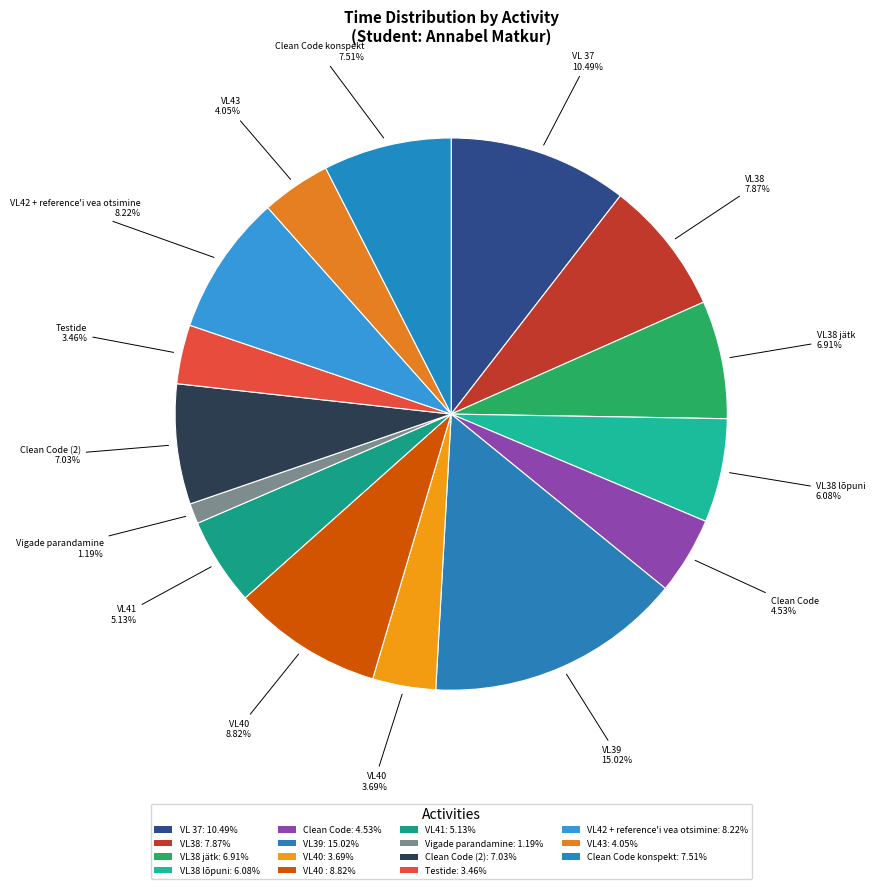

How many segments does this pie chart have?

15